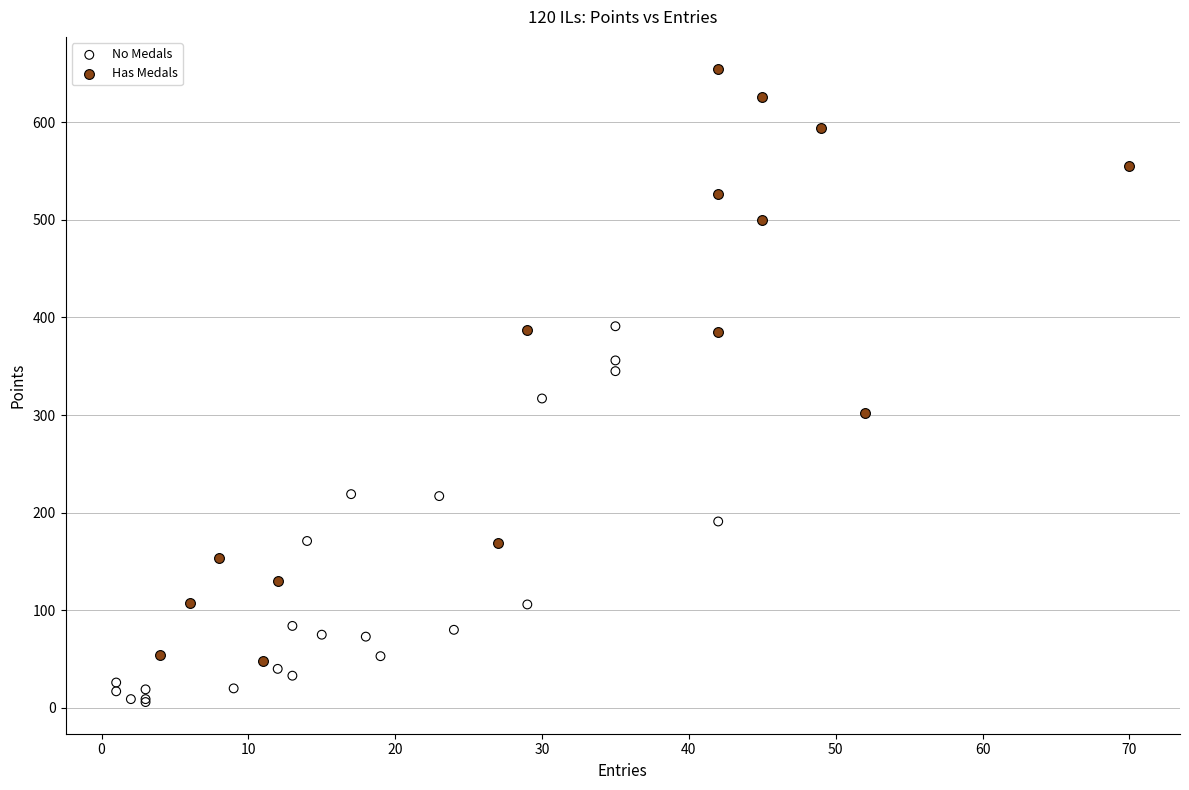

Which series contains the highest Y value?

Has Medals